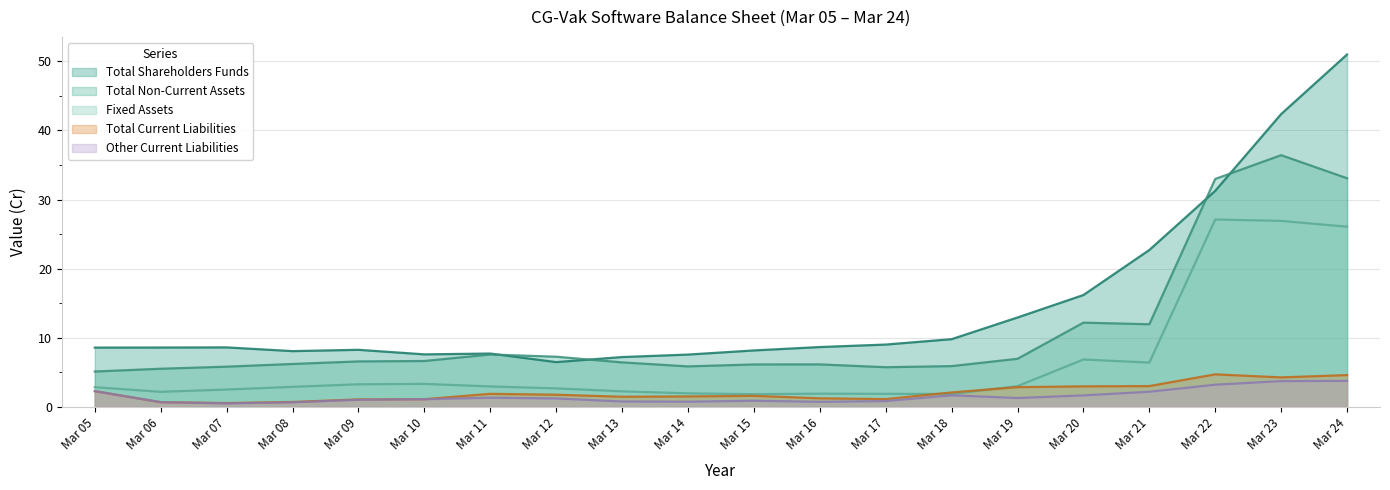

Reading left to right, extract all data points from this chart.

Total Shareholders Funds: Mar 05=8.6	Mar 06=8.6	Mar 07=8.6	Mar 08=8.1	Mar 09=8.2	Mar 10=7.6	Mar 11=7.7	Mar 12=6.5	Mar 13=7.2	Mar 14=7.6	Mar 15=8.2	Mar 16=8.7	Mar 17=9.0	Mar 18=9.8	Mar 19=12.9	Mar 20=16.2	Mar 21=22.7	Mar 22=31.3	Mar 23=42.4	Mar 24=51.0
Total Non-Current Assets: Mar 05=5.1	Mar 06=5.5	Mar 07=5.8	Mar 08=6.2	Mar 09=6.6	Mar 10=6.6	Mar 11=7.6	Mar 12=7.2	Mar 13=6.4	Mar 14=5.8	Mar 15=6.1	Mar 16=6.1	Mar 17=5.7	Mar 18=5.9	Mar 19=7.0	Mar 20=12.2	Mar 21=11.9	Mar 22=33.0	Mar 23=36.4	Mar 24=33.1
Fixed Assets: Mar 05=2.8	Mar 06=2.2	Mar 07=2.5	Mar 08=2.9	Mar 09=3.3	Mar 10=3.3	Mar 11=3.0	Mar 12=2.7	Mar 13=2.2	Mar 14=1.9	Mar 15=1.8	Mar 16=1.9	Mar 17=1.9	Mar 18=1.9	Mar 19=3.0	Mar 20=6.8	Mar 21=6.4	Mar 22=27.1	Mar 23=26.9	Mar 24=26.1
Total Current Liabilities: Mar 05=2.3	Mar 06=0.7	Mar 07=0.5	Mar 08=0.7	Mar 09=1.1	Mar 10=1.1	Mar 11=1.9	Mar 12=1.8	Mar 13=1.5	Mar 14=1.5	Mar 15=1.6	Mar 16=1.2	Mar 17=1.1	Mar 18=2.1	Mar 19=2.9	Mar 20=3.0	Mar 21=3.0	Mar 22=4.7	Mar 23=4.3	Mar 24=4.6
Other Current Liabilities: Mar 05=2.3	Mar 06=0.7	Mar 07=0.5	Mar 08=0.7	Mar 09=1.0	Mar 10=1.1	Mar 11=1.3	Mar 12=1.2	Mar 13=0.8	Mar 14=0.7	Mar 15=0.9	Mar 16=0.7	Mar 17=0.8	Mar 18=1.7	Mar 19=1.3	Mar 20=1.6	Mar 21=2.2	Mar 22=3.2	Mar 23=3.7	Mar 24=3.8